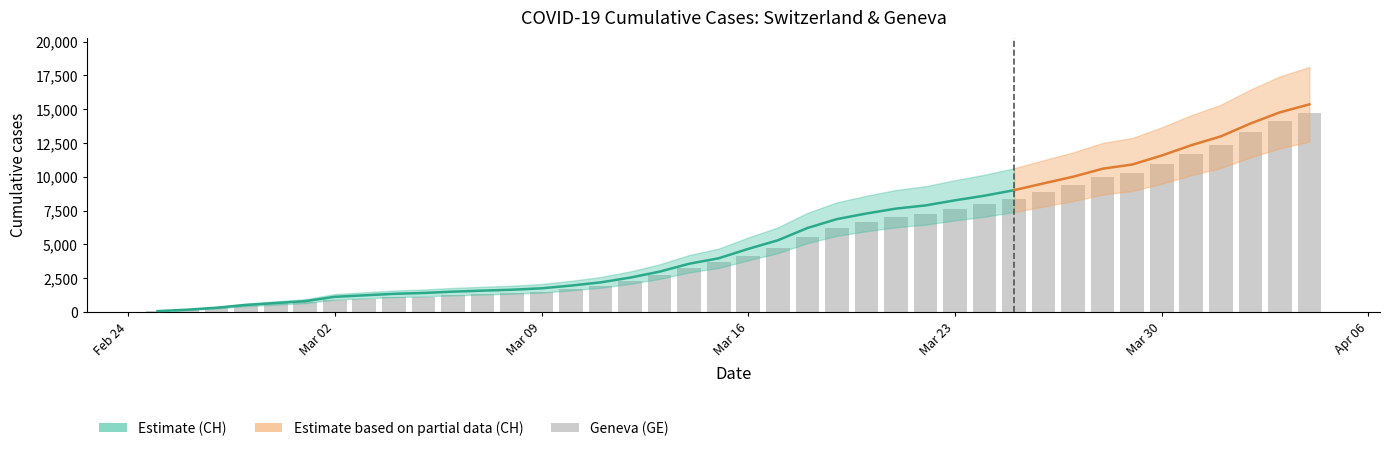

How many bars are there in total?

40